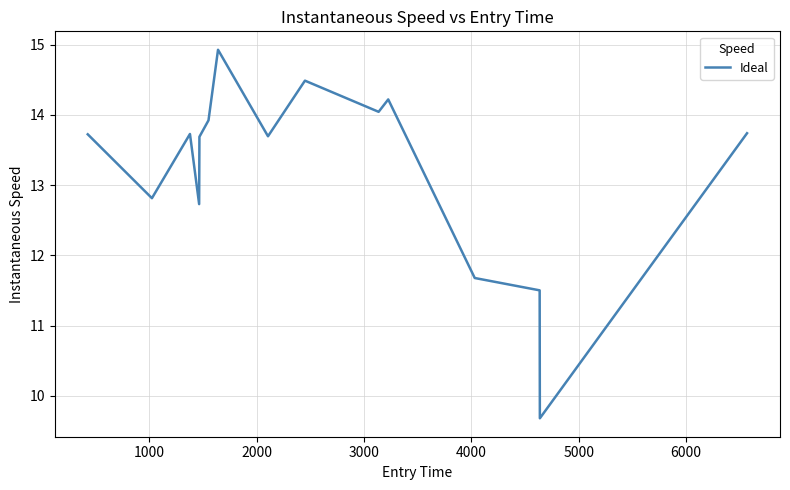

What is the greatest value displayed?

14.9